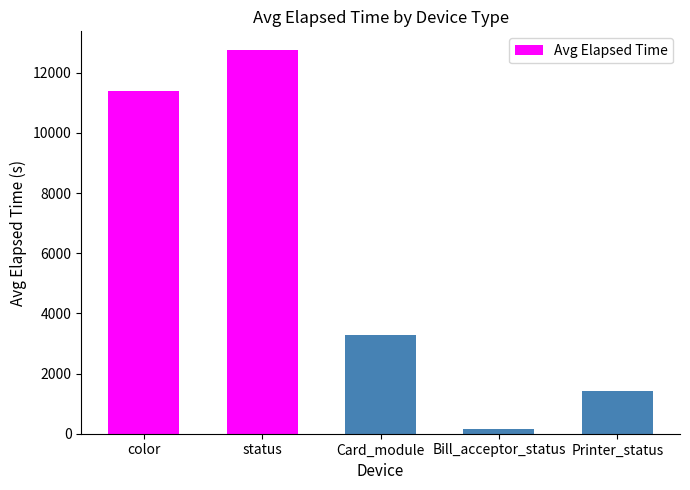

Does the chart contain any negative values?

No